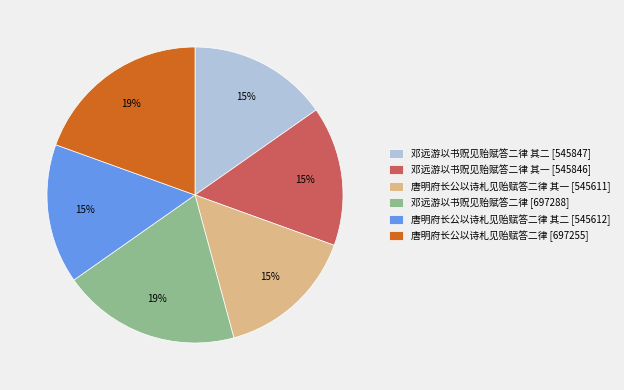

The 邓远游以书贶见贻赋答二律 其一 [545846] slice represents 23% of the pie. True or false?

False